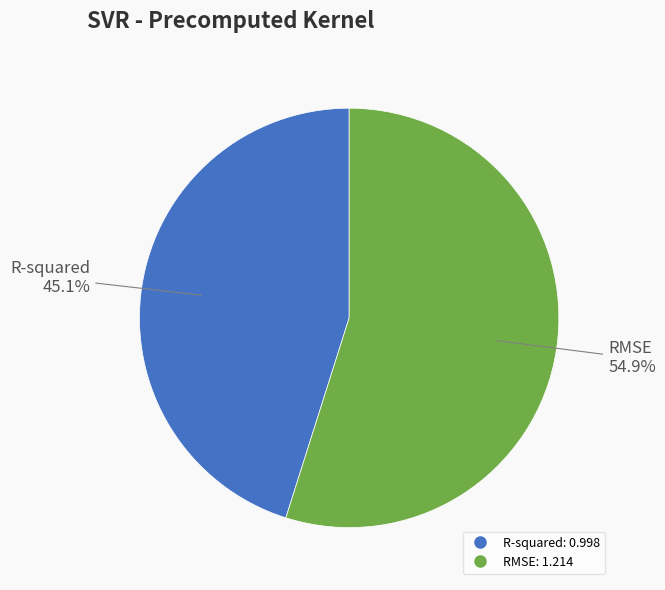

What is the smallest slice in the pie chart?

R-squared